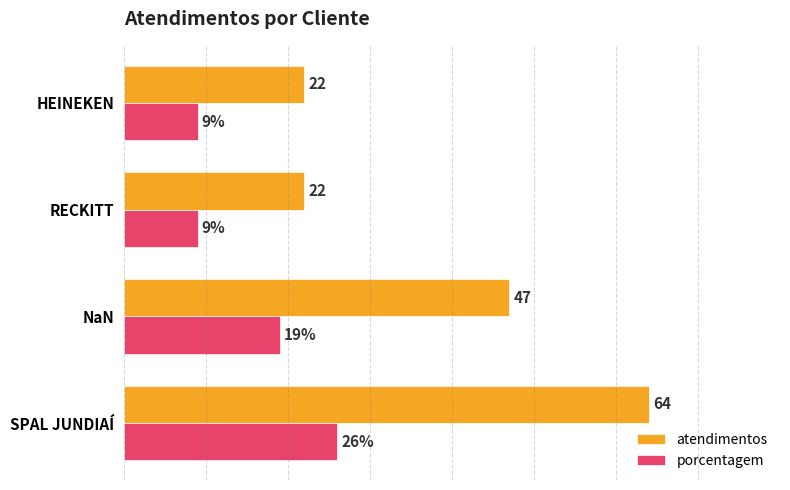

List the series in order of their peak value, highest first.

atendimentos, porcentagem